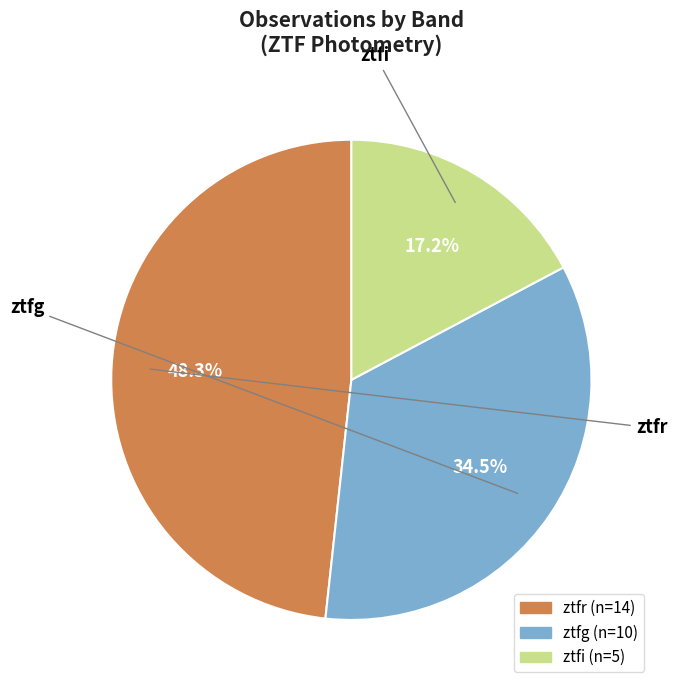

How many segments does this pie chart have?

3